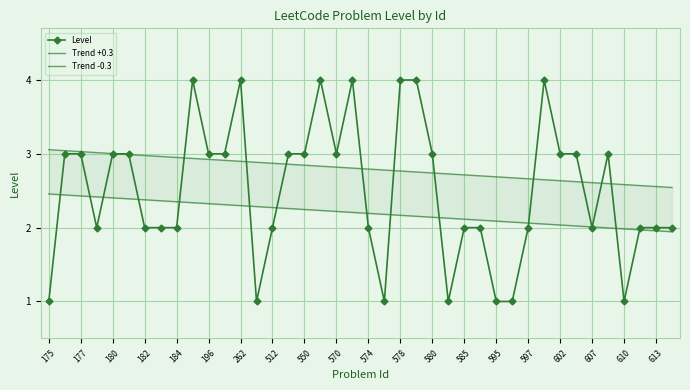

Rank the series by their average value, from lowest to highest.

Trend -0.3, Level, Trend +0.3